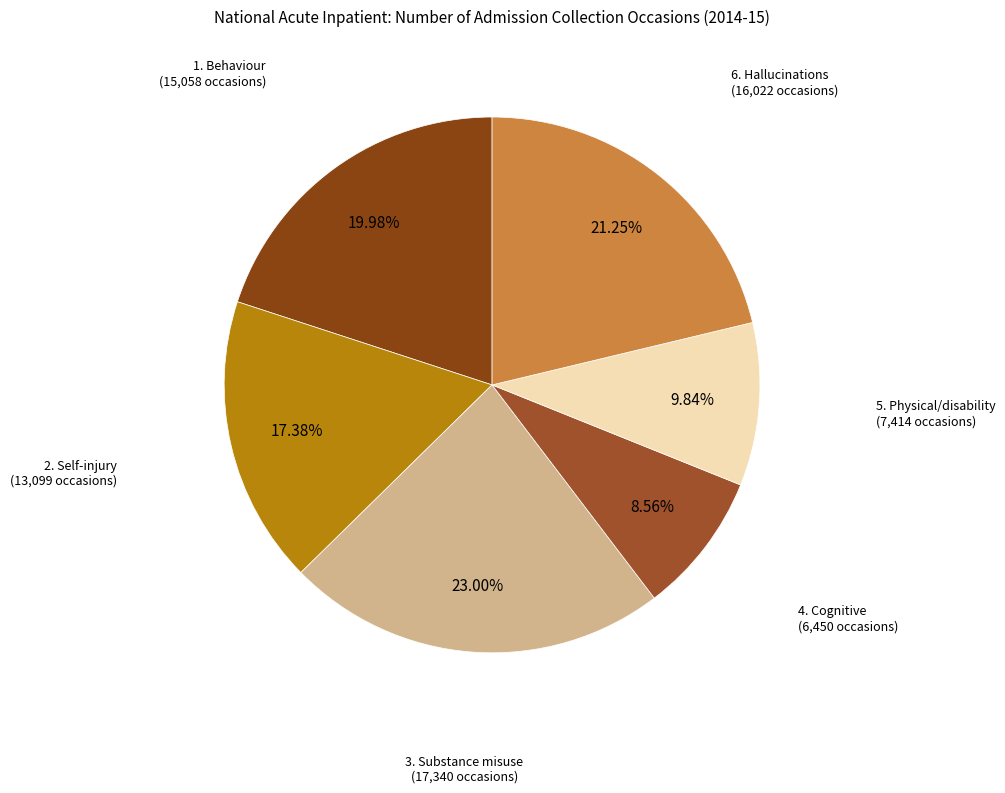

Which category has the smallest portion of the pie?

4. Cognitive